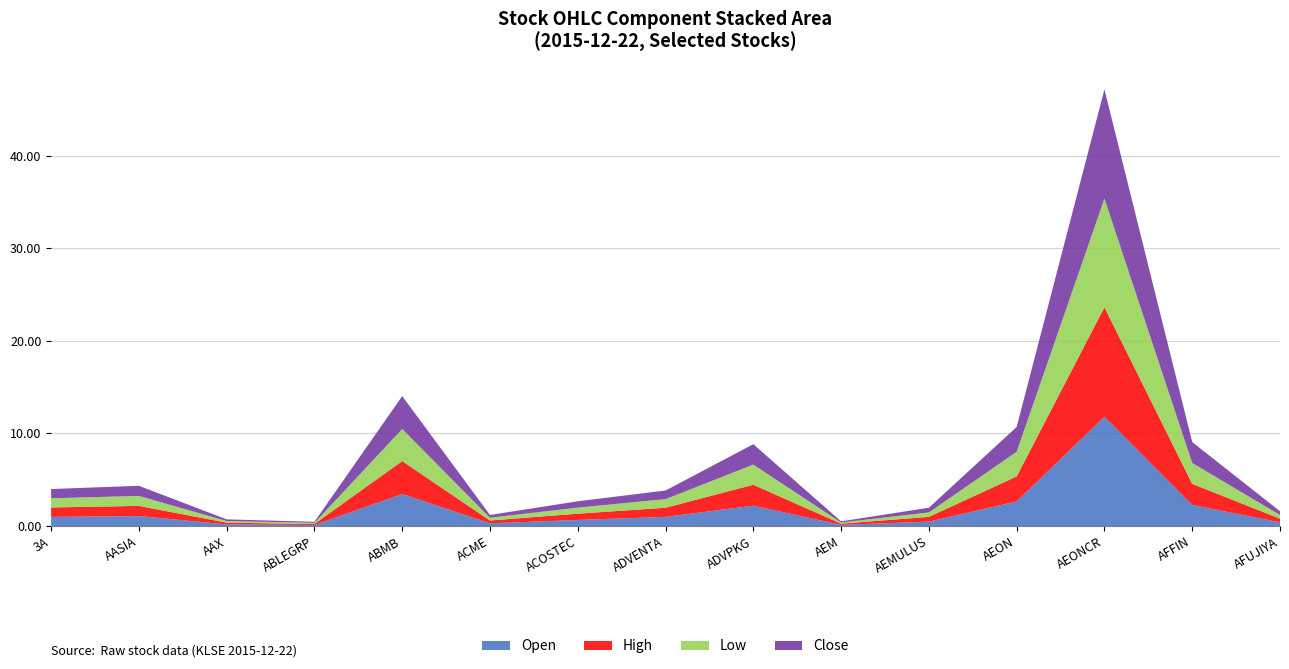

Reading right to left, transcribe all the data shown in this chart.

open: 14=0.4	13=2.3	12=11.8	11=2.7	10=0.5	9=0.1	8=2.2	7=1.0	6=0.7	5=0.3	4=3.5	3=0.1	2=0.2	1=1.1	2015-12-22=1.0
high: 14=0.4	13=2.3	12=11.8	11=2.7	10=0.5	9=0.1	8=2.3	7=1.0	6=0.7	5=0.3	4=3.6	3=0.1	2=0.2	1=1.1	2015-12-22=1.0
low: 14=0.4	13=2.2	12=11.7	11=2.7	10=0.5	9=0.1	8=2.2	7=0.9	6=0.7	5=0.3	4=3.5	3=0.1	2=0.2	1=1.1	2015-12-22=1.0
close: 14=0.4	13=2.3	12=11.8	11=2.7	10=0.5	9=0.1	8=2.2	7=0.9	6=0.7	5=0.3	4=3.5	3=0.1	2=0.2	1=1.1	2015-12-22=1.0